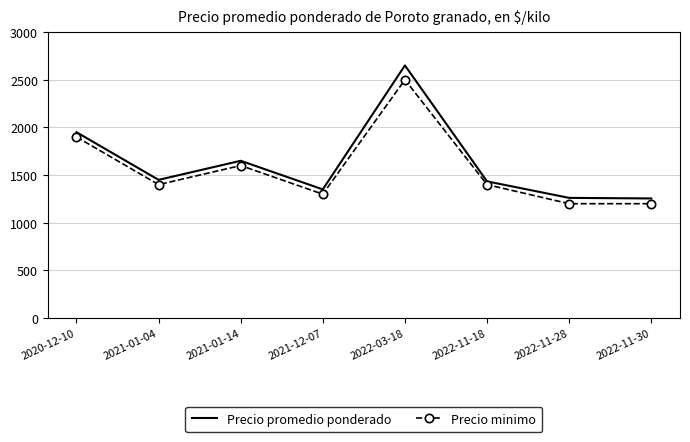

What is the minimum value for Precio minimo?

1200